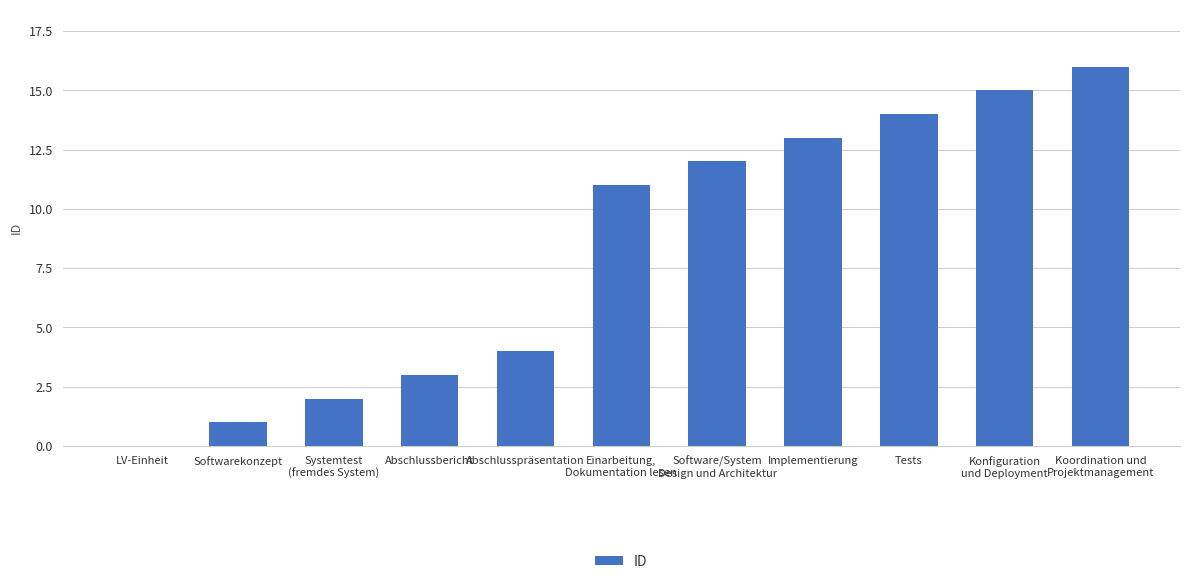

What is the sum of the values at Softwarekonzept and Konfiguration
und Deployment?

16